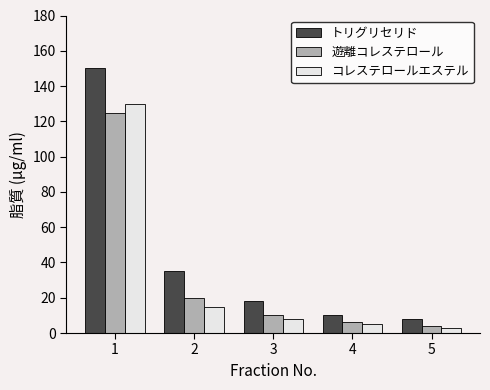

At which label is 遊離コレステロール closest to 64?

2